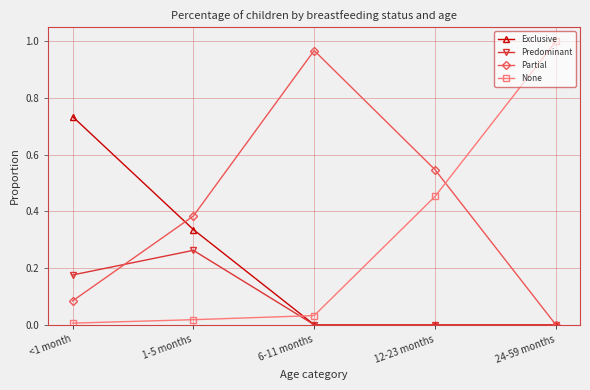

Is this an area chart (filled region under the line)?

No